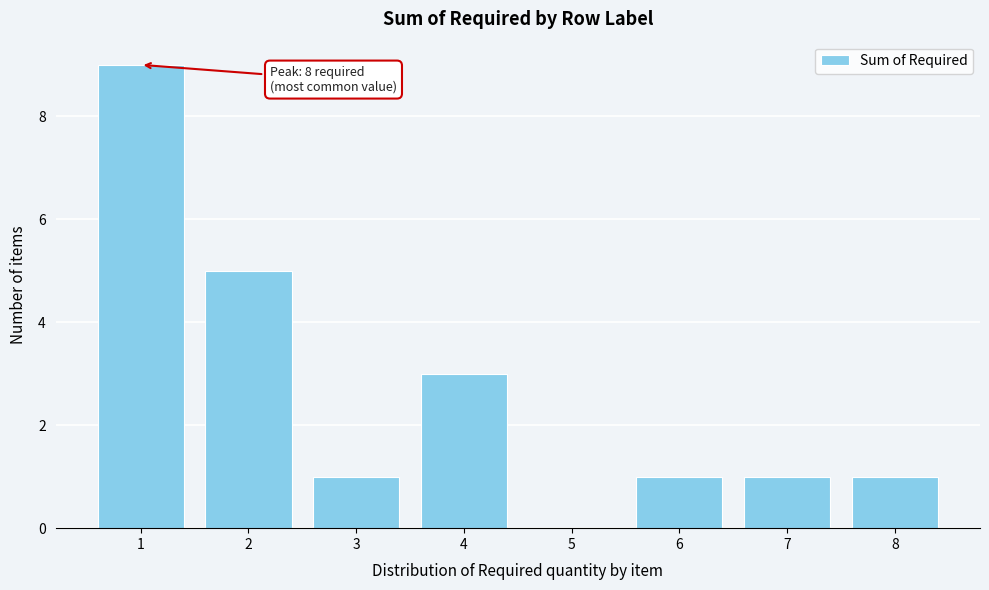

Over which range of the x-axis is the bar tallest?

0.5 to 1.5